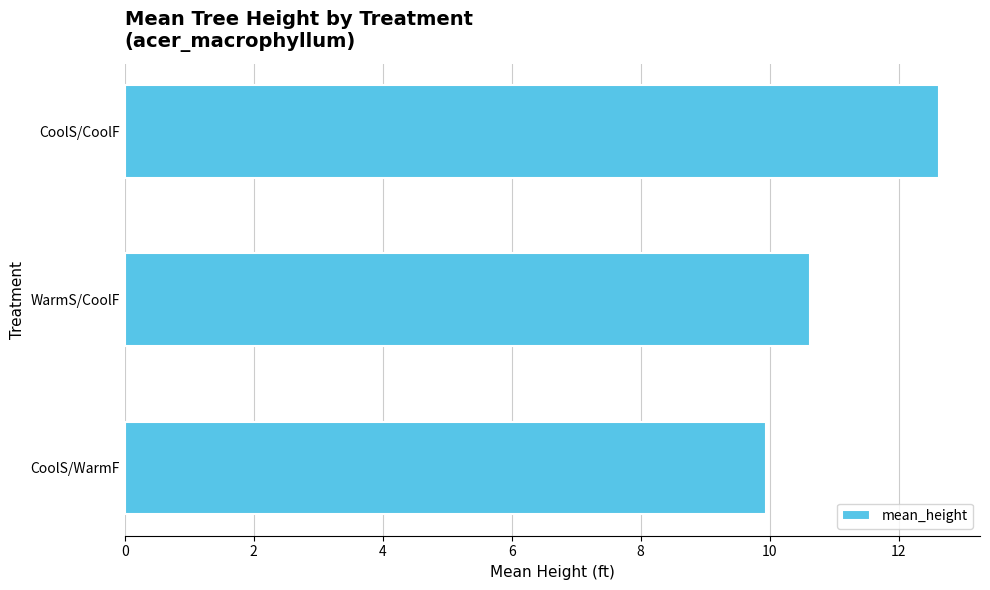

Count the number of categories in the chart.

3